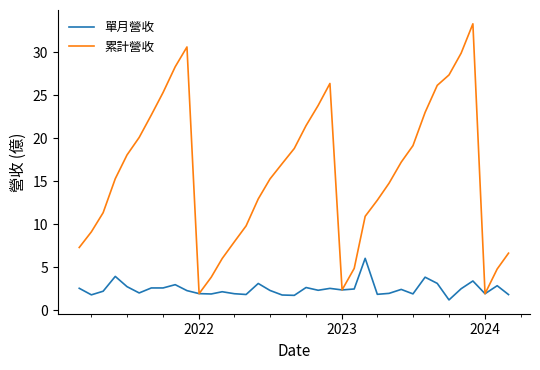

Which series has the largest total across all categories?

累計營收